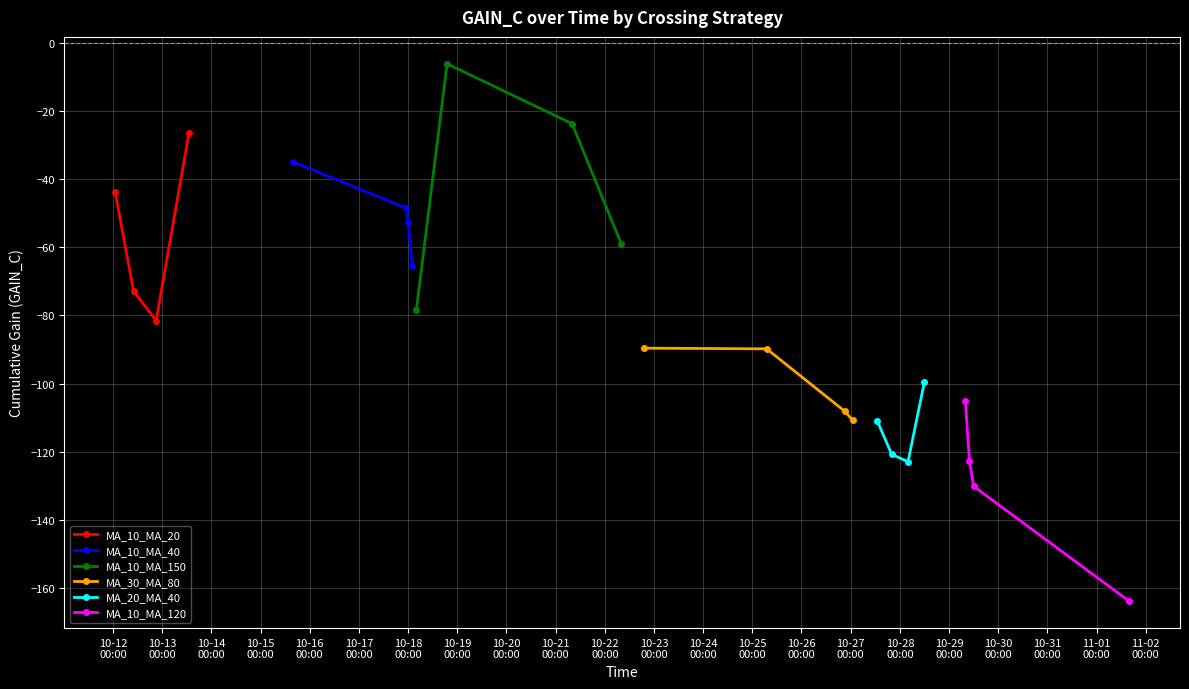

What is the value of the MA_10_MA_20 point at the 4th from the left?

-26.4